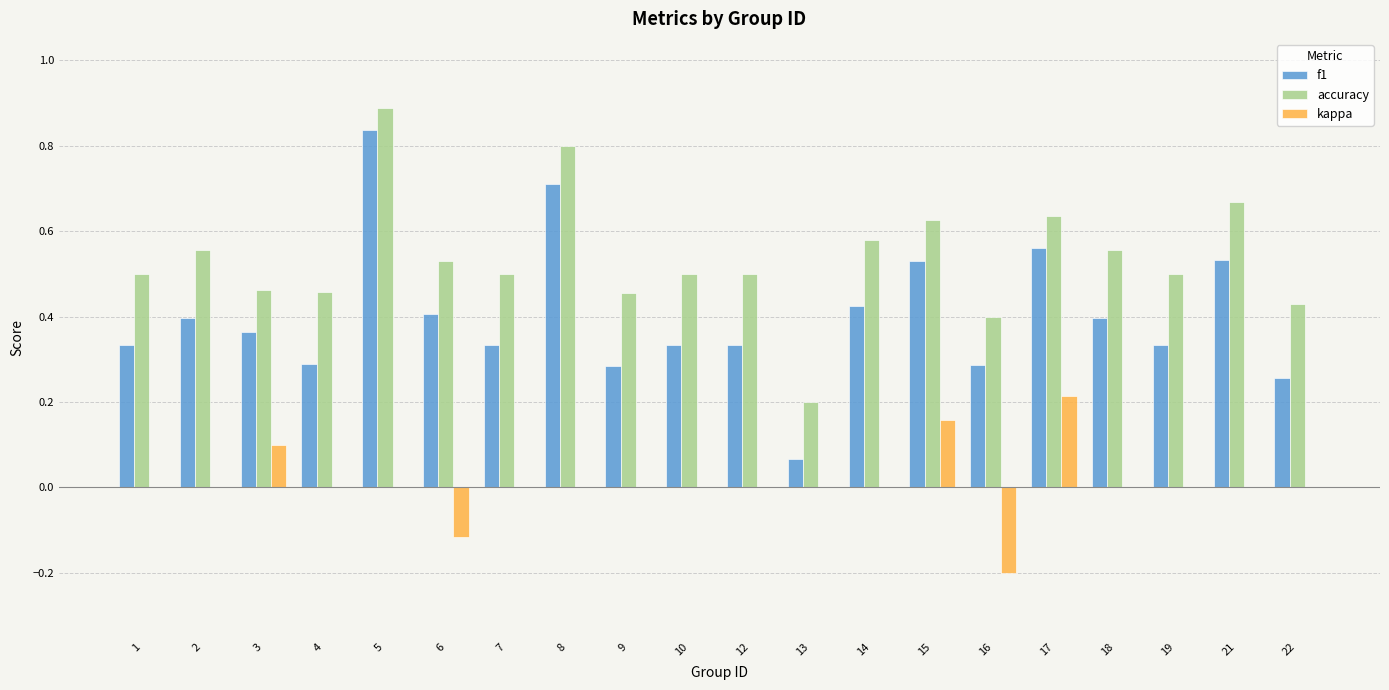

At which category is the sum across all series the highest?

5